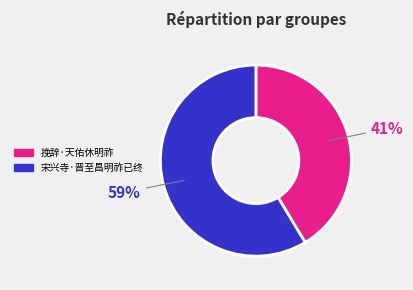

Is it true that 宋兴寺·晋至昌明祚已终 is 59% of the pie?

True